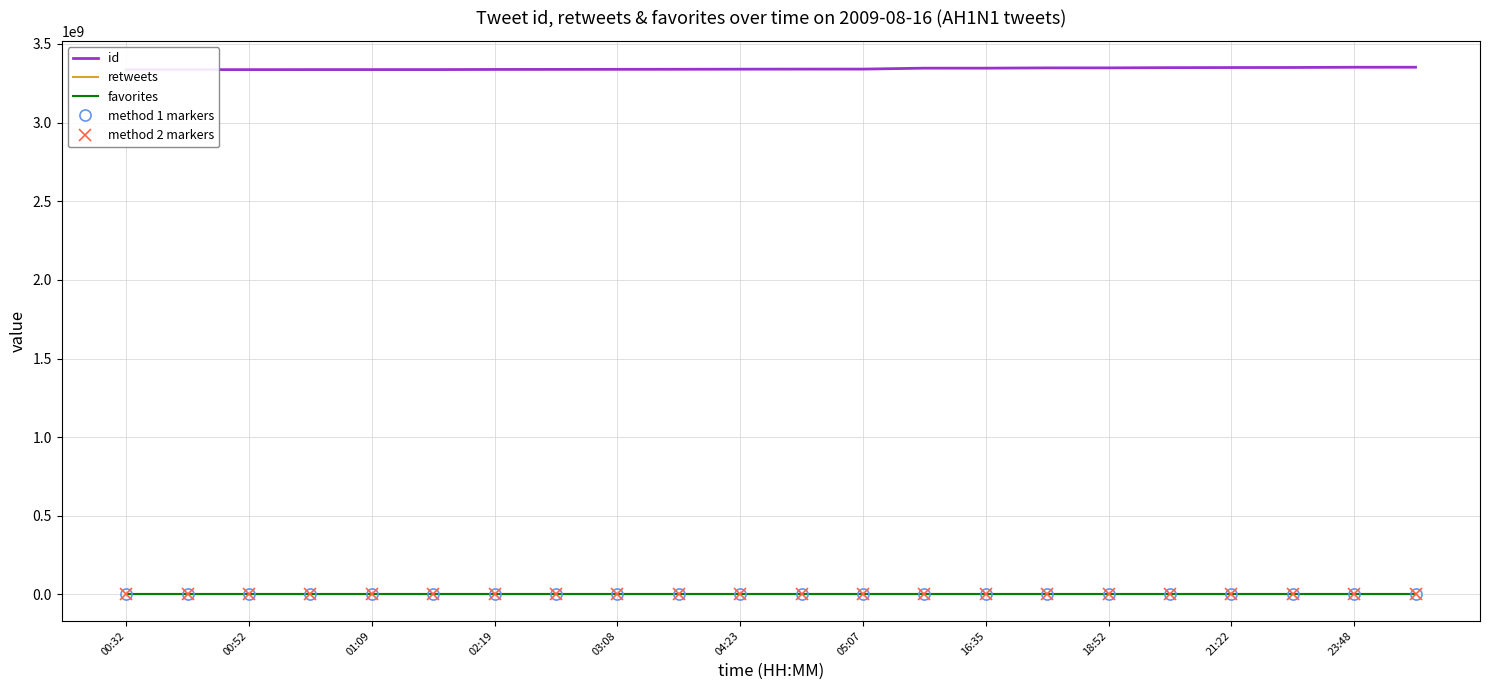

At which category does the chart reach its minimum across all series?

00:32